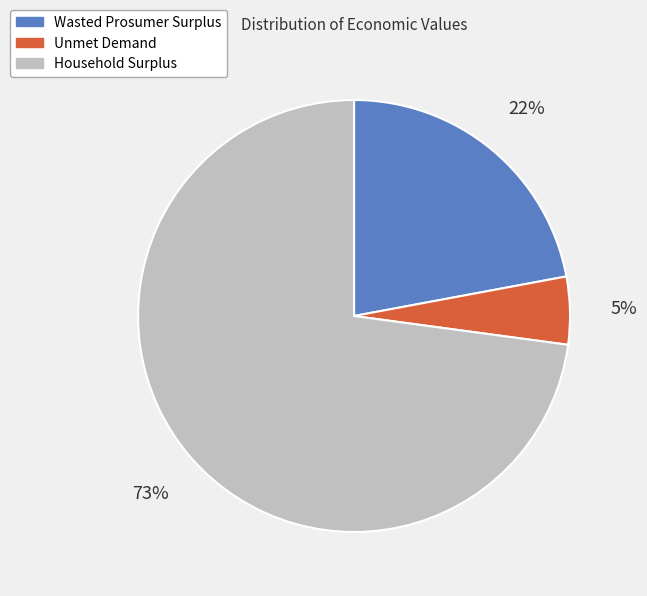

Which slice is the largest?

Household Surplus